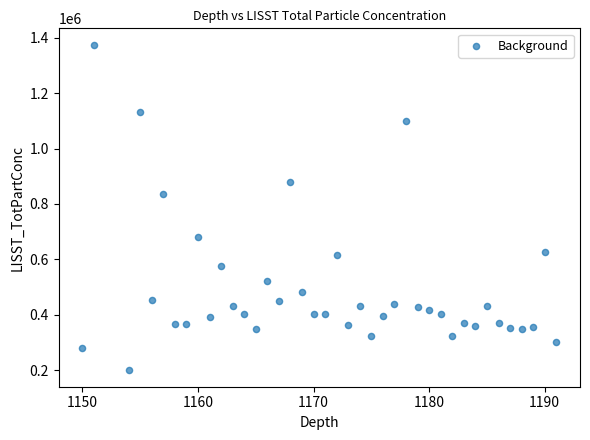

What is the range of X values (max minus min)?

41.0